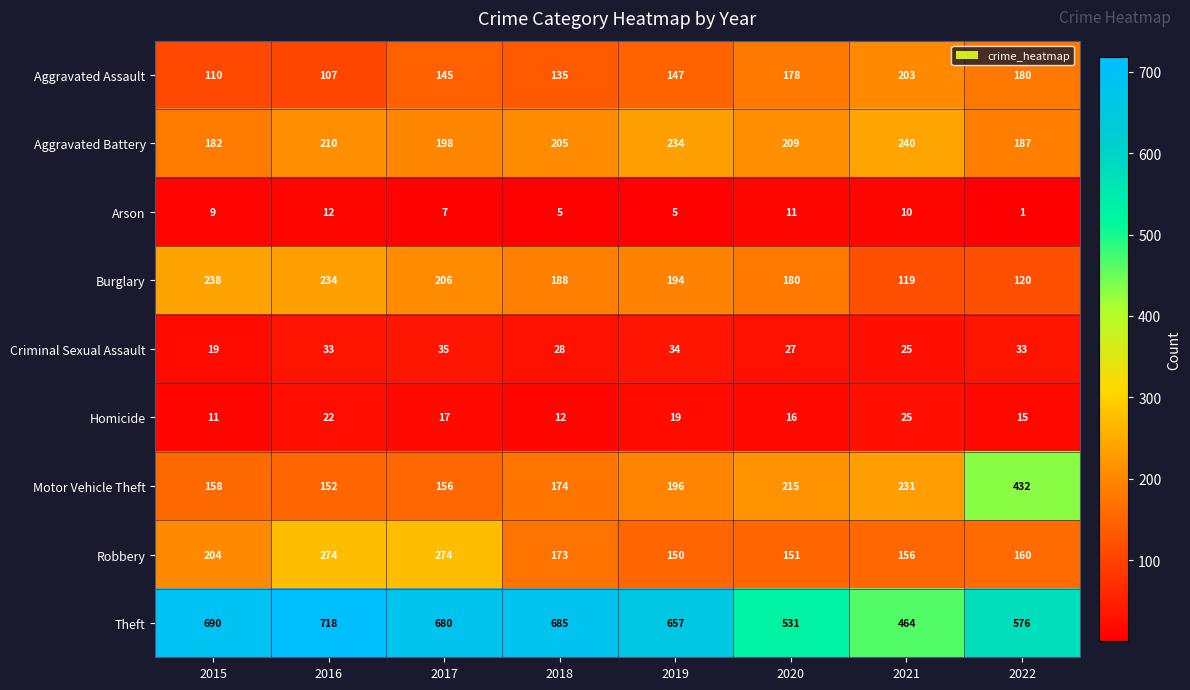

At which label does Homicide first exceed 17?

2016